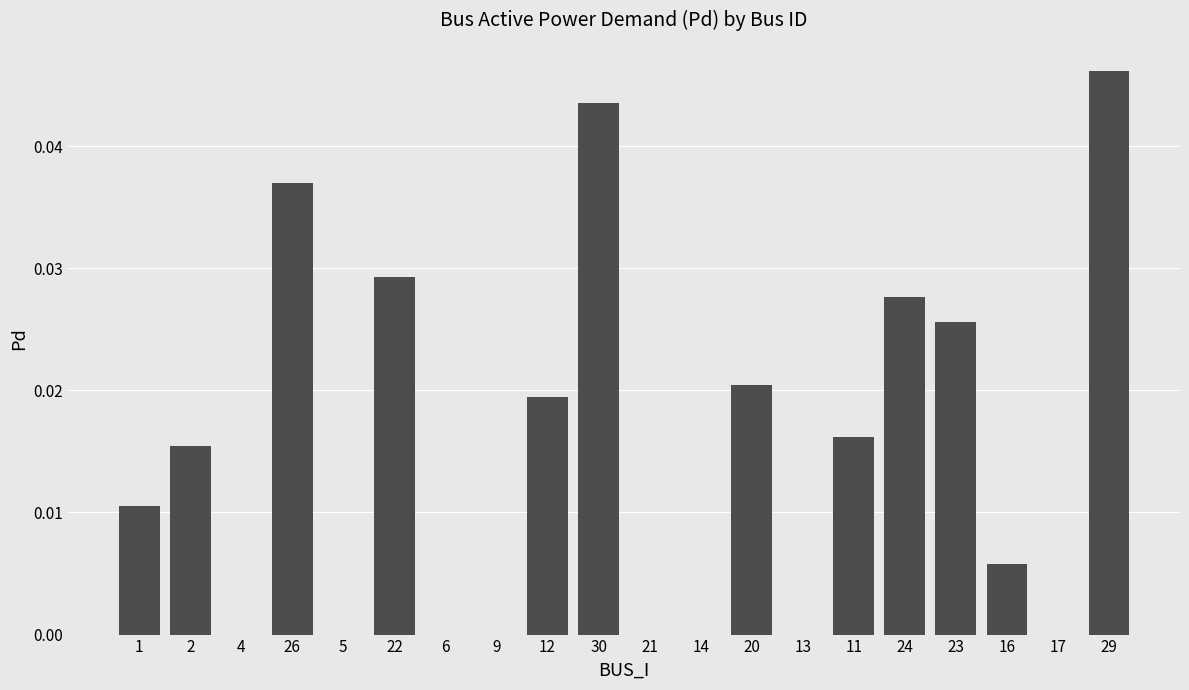

The chart shows a value of 0.0 at 13. True or false?

True